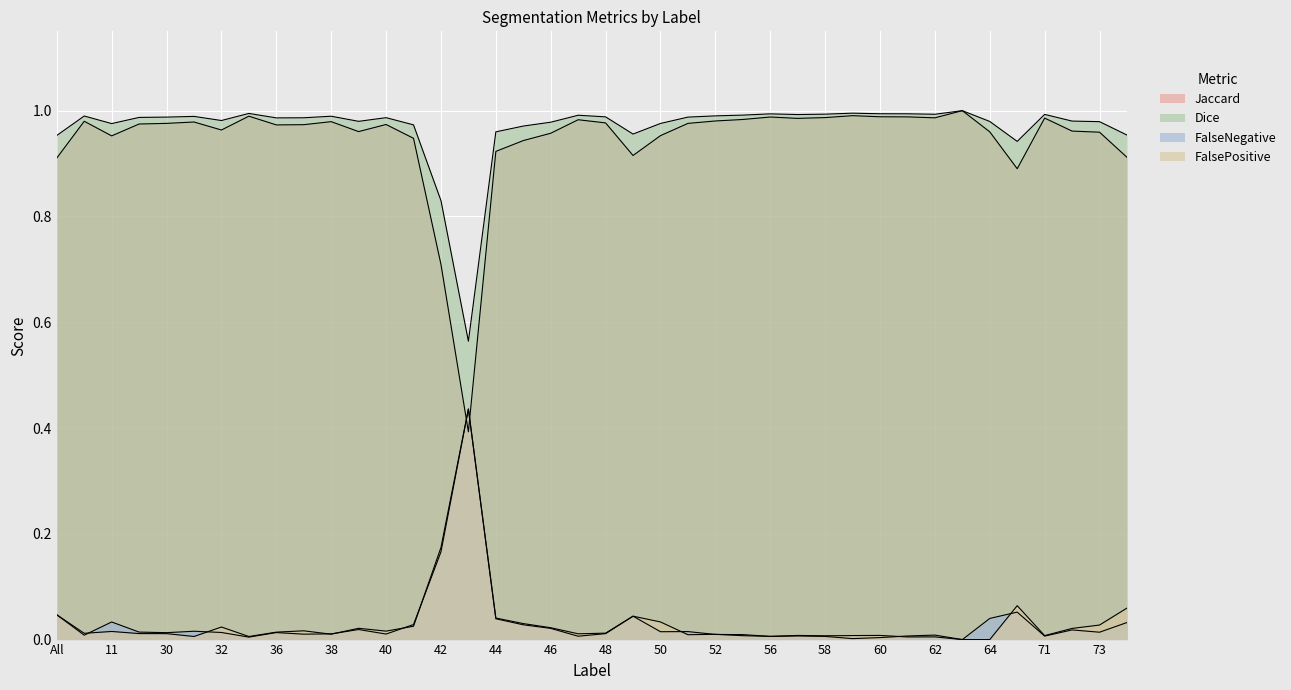

The Jaccard series shows 0.9 at 45. True or false?

True